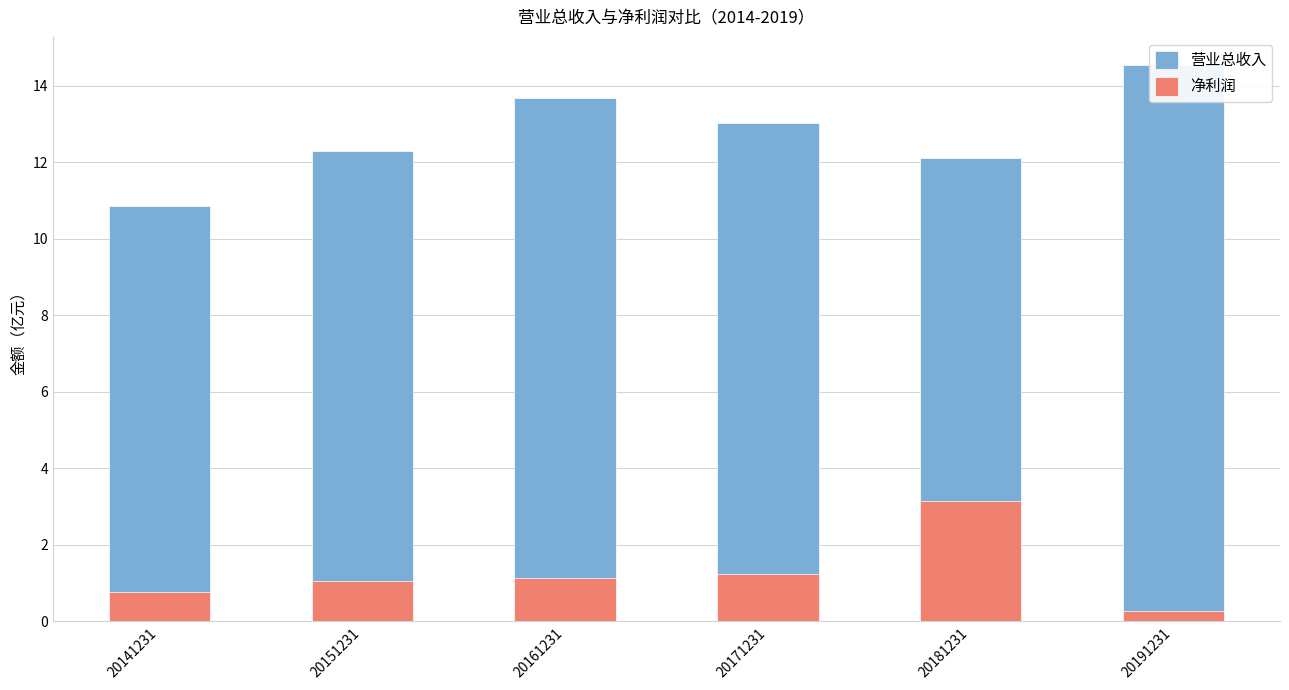

Reading left to right, what are all the values shown in this chart?

营业总收入: 20141231=10.9	20151231=12.3	20161231=13.7	20171231=13.0	20181231=12.1	20191231=14.6
净利润: 20141231=0.8	20151231=1.1	20161231=1.1	20171231=1.2	20181231=3.1	20191231=0.3